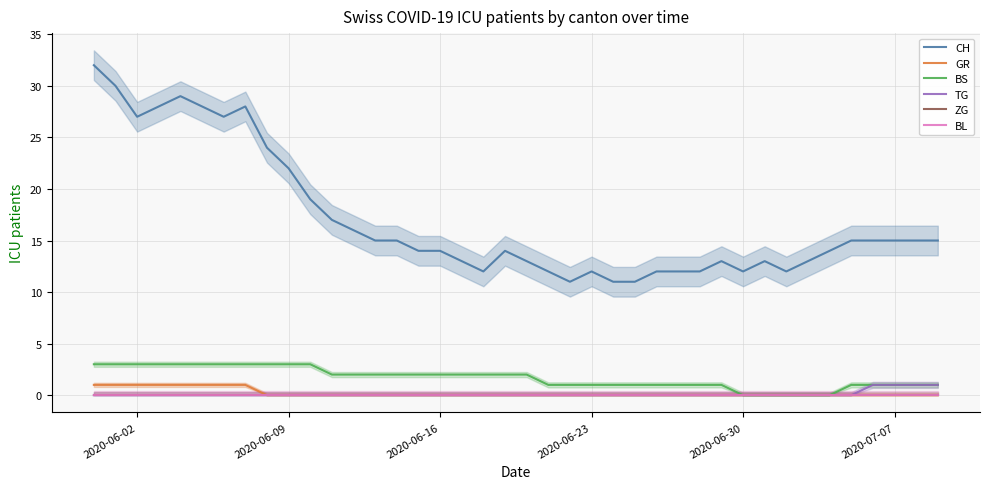

What are all the series names shown in the legend?

CH, GR, BS, TG, ZG, BL